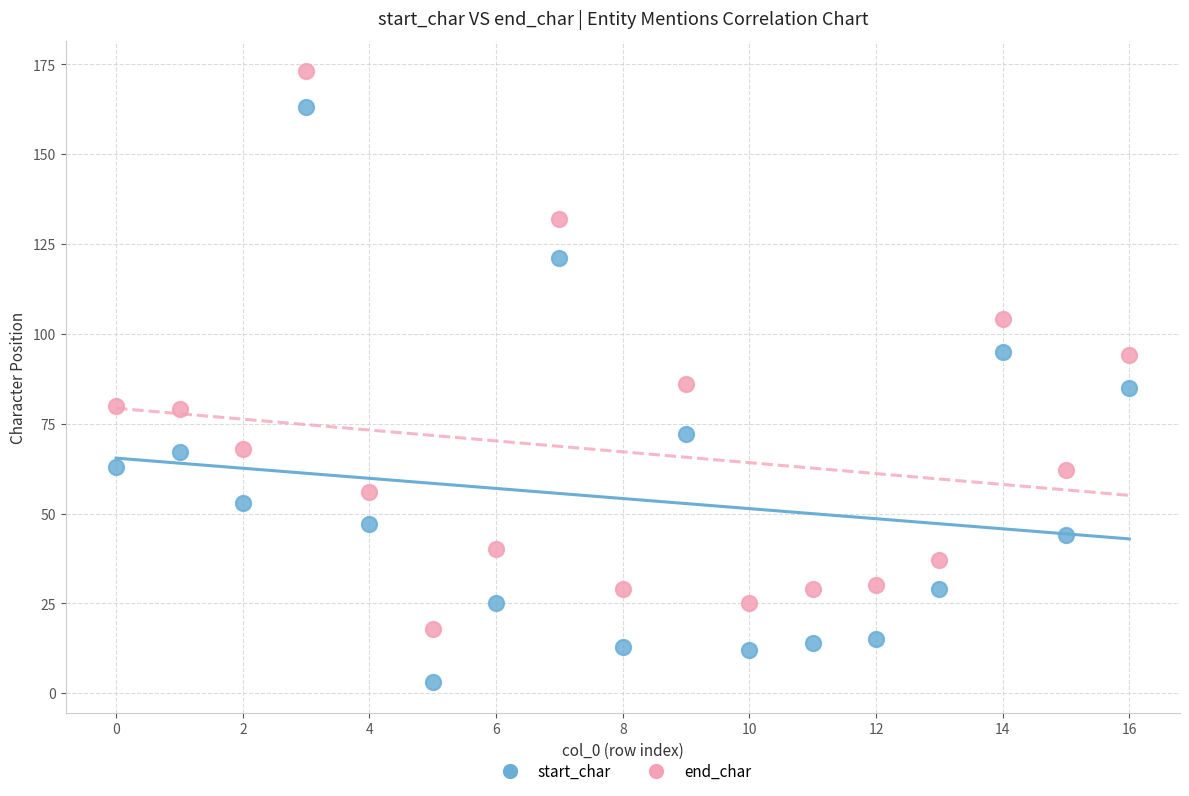

Which series reaches the maximum Y coordinate?

end_char